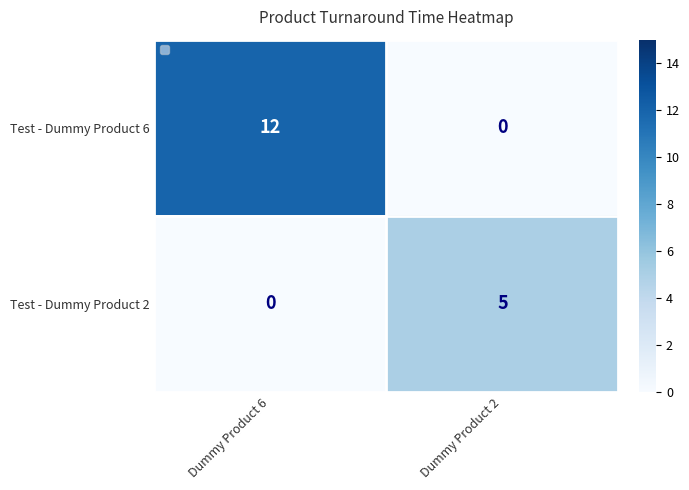

The value of Test - Dummy Product 2 at Dummy Product 6 is 0. True or false?

True